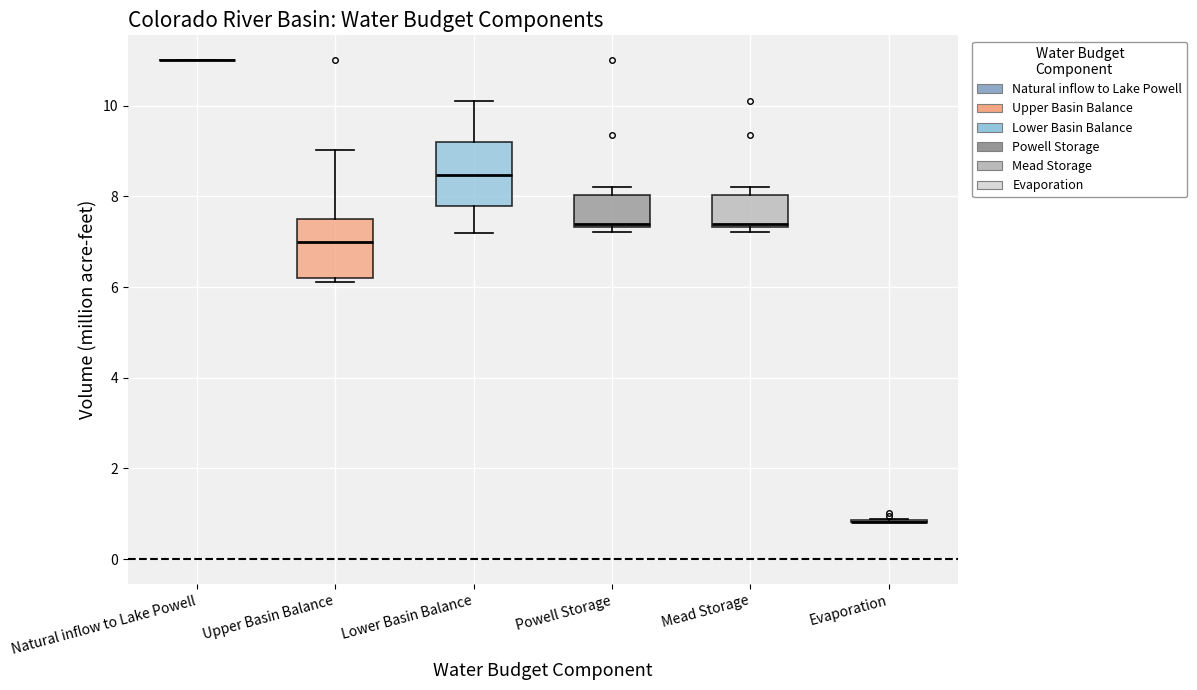

Reading left to right, read every box against the y-axis: the position of its median line, the range the box covers, and the ends of its whiskers. The values are not printed on the chart, so give them approximately, as read against the axis.

Natural inflow to Lake Powell: box collapsed to a line at 11.0, whiskers 11.0 to 11.0
Upper Basin Balance: median 7.0, box 6.2 to 7.6, whiskers 6.2 (just below the box's lower edge) to 9.0
Lower Basin Balance: median 8.4, box 7.8 to 9.2, whiskers 7.2 to 10.2
Powell Storage: median 7.4 (just above the box's lower edge), box 7.4 to 8.0, whiskers 7.2 to 8.2
Mead Storage: median 7.4 (just above the box's lower edge), box 7.4 to 8.0, whiskers 7.2 to 8.2
Evaporation: box collapsed to a line at 0.8, whiskers 0.8 to 0.8